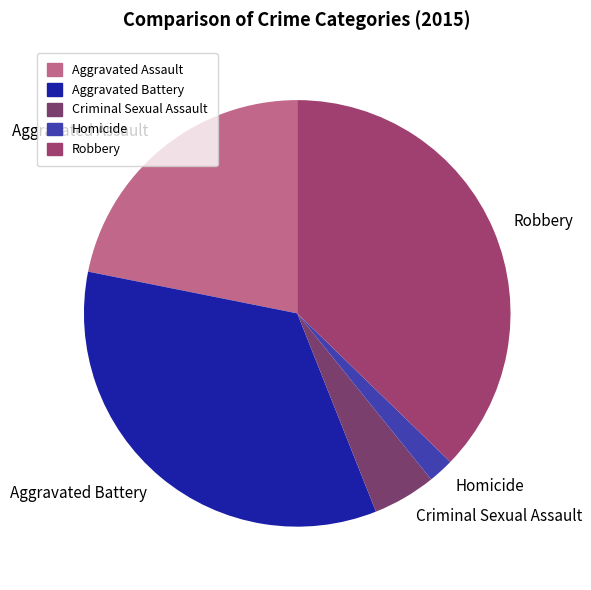

Is the sum of Robbery and Criminal Sexual Assault greater than half?

No